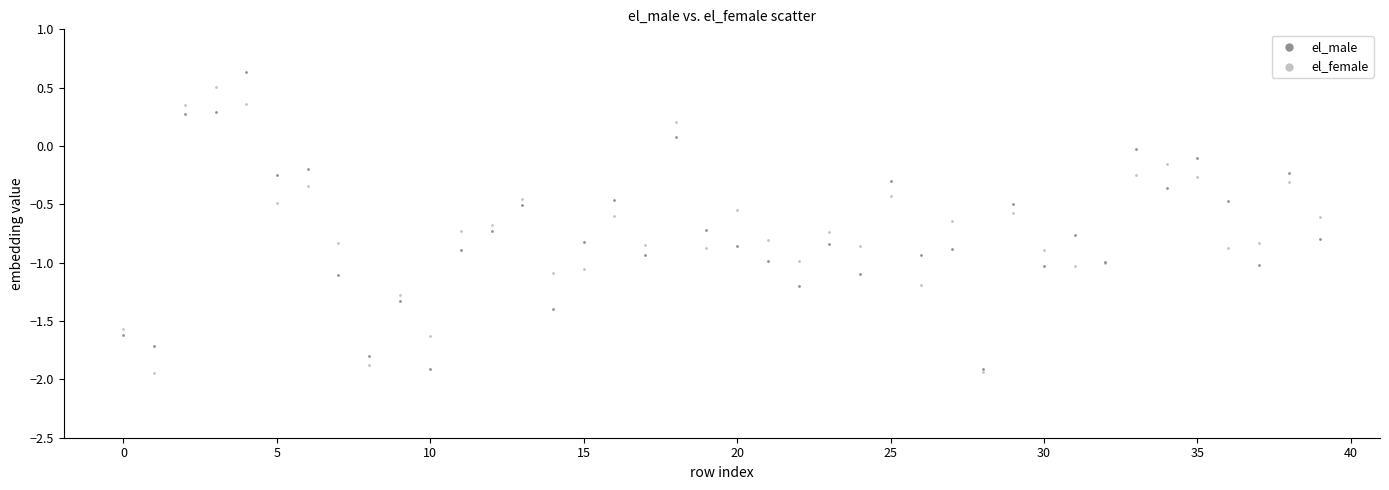

What are all the series names shown in the legend?

el_male, el_female